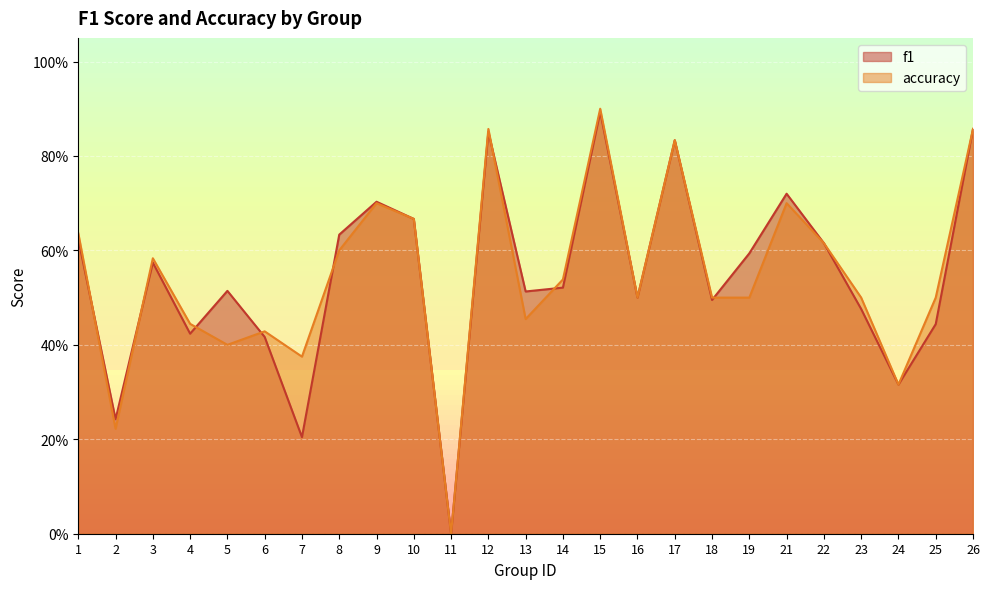

At 1, list the series in order from largest to smallest.

accuracy, f1